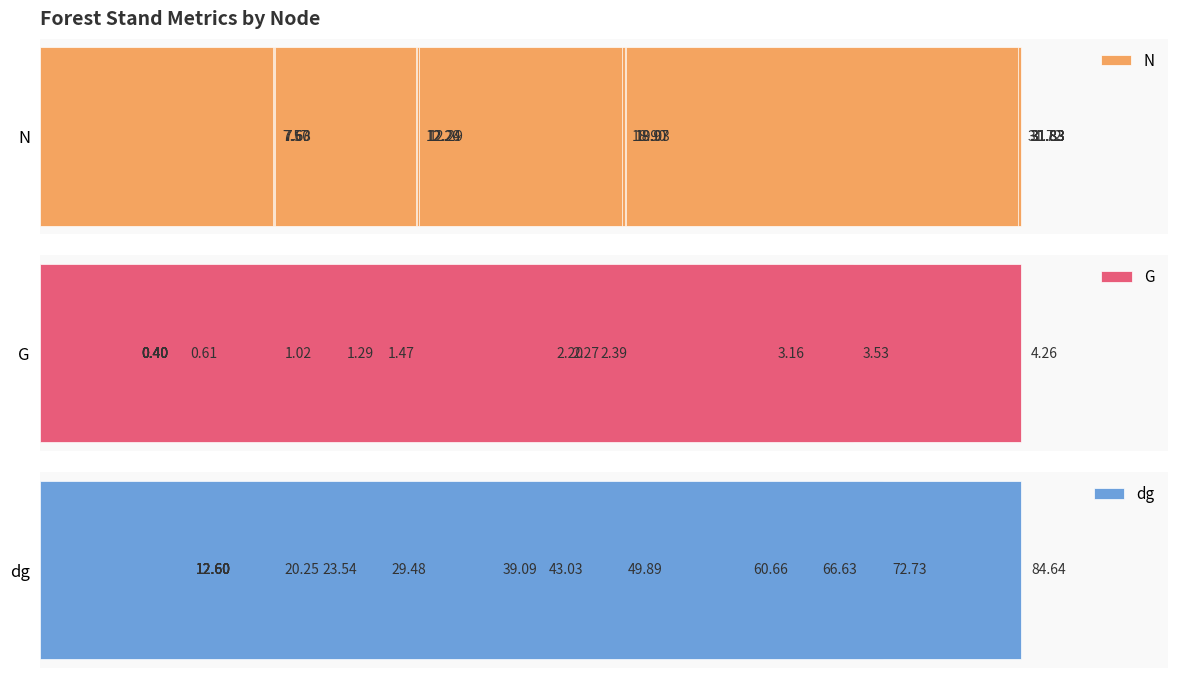

Which series has the largest total across all categories?

dg